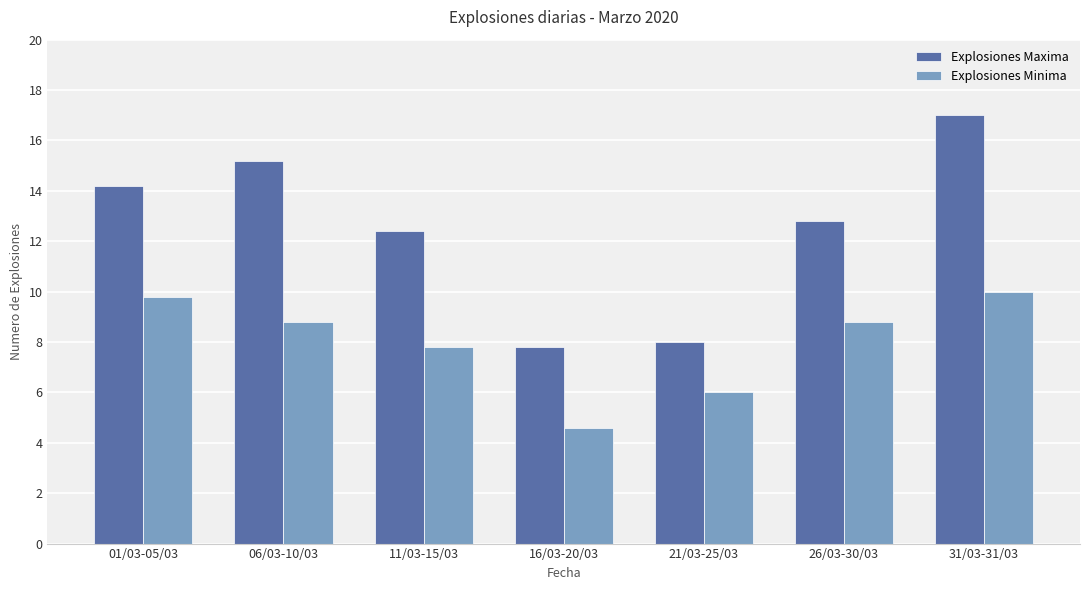

What position from the left is 26/03-30/03?

6